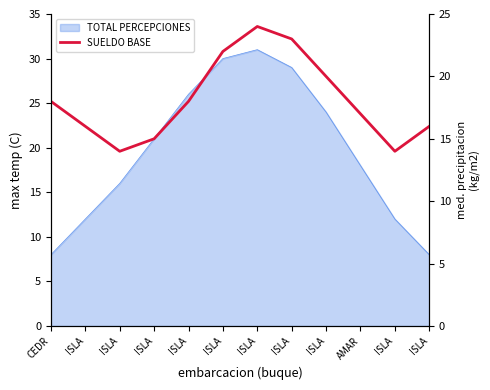

At which label does the data first exceed 18?

ISLA